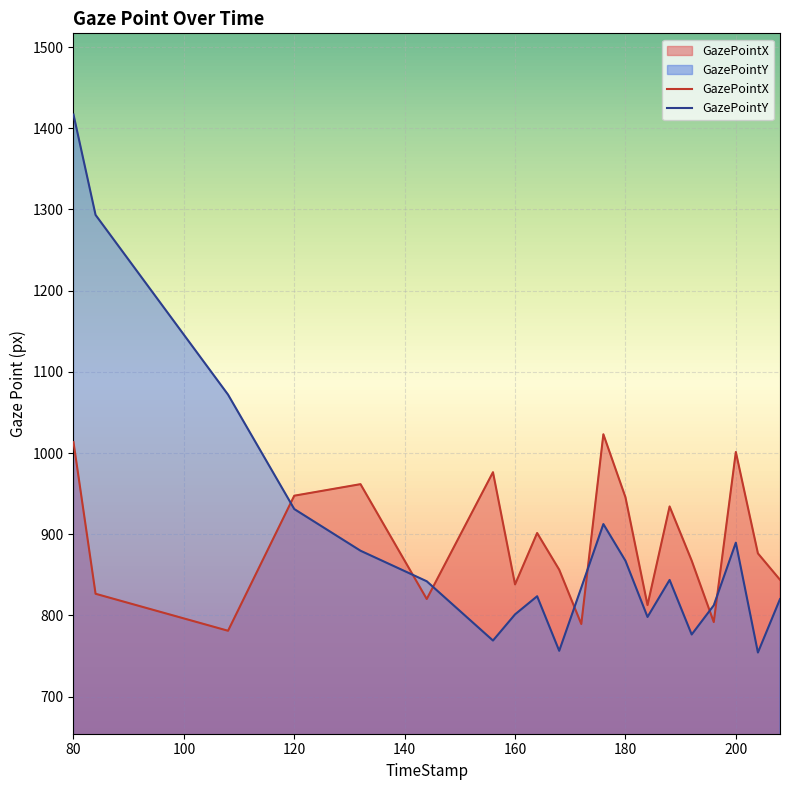

In GazePointY, how many points are higher than both neighbors (excluding endpoints)?

4